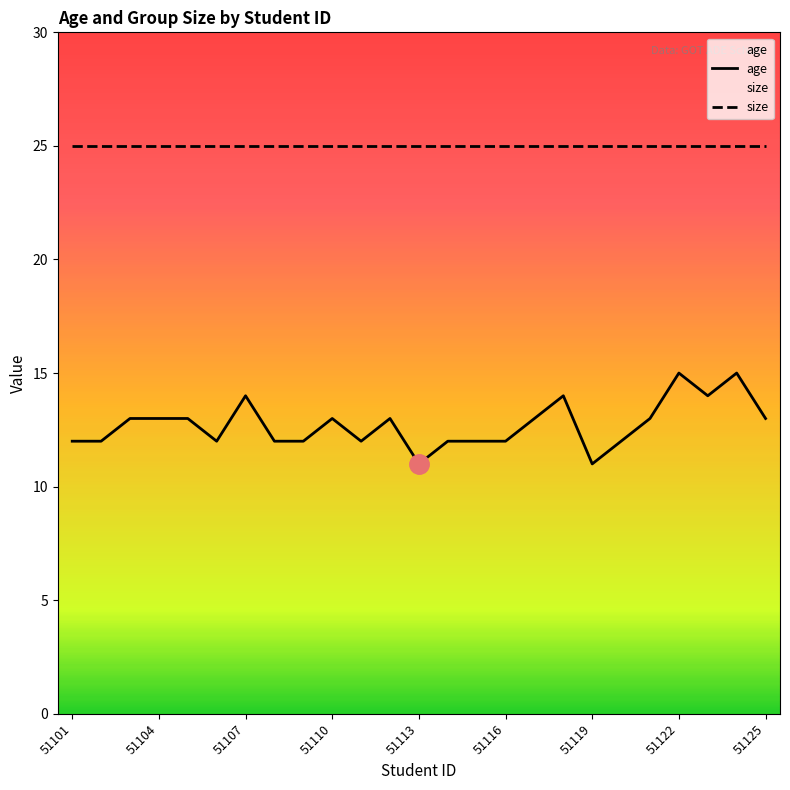

True or false: age and size intersect in this chart.

False